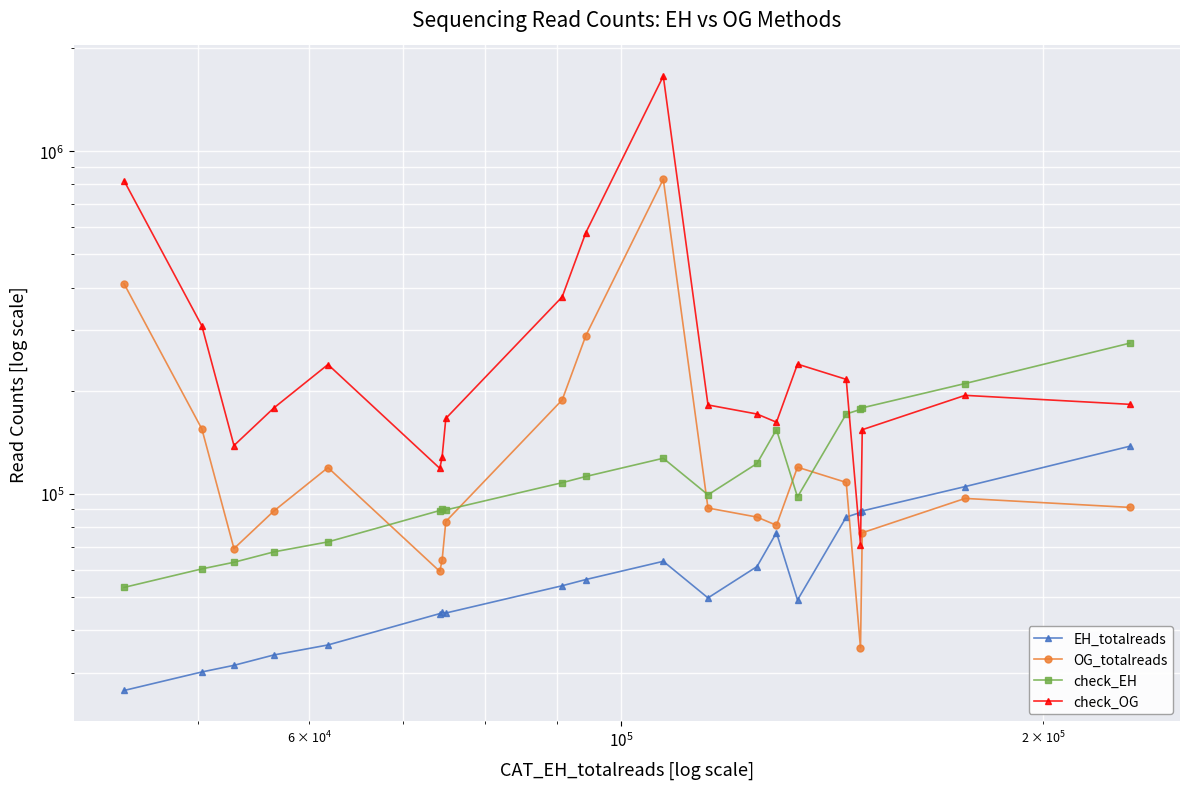

Rank the series by their maximum value, from lowest to highest.

EH_totalreads, check_EH, OG_totalreads, check_OG